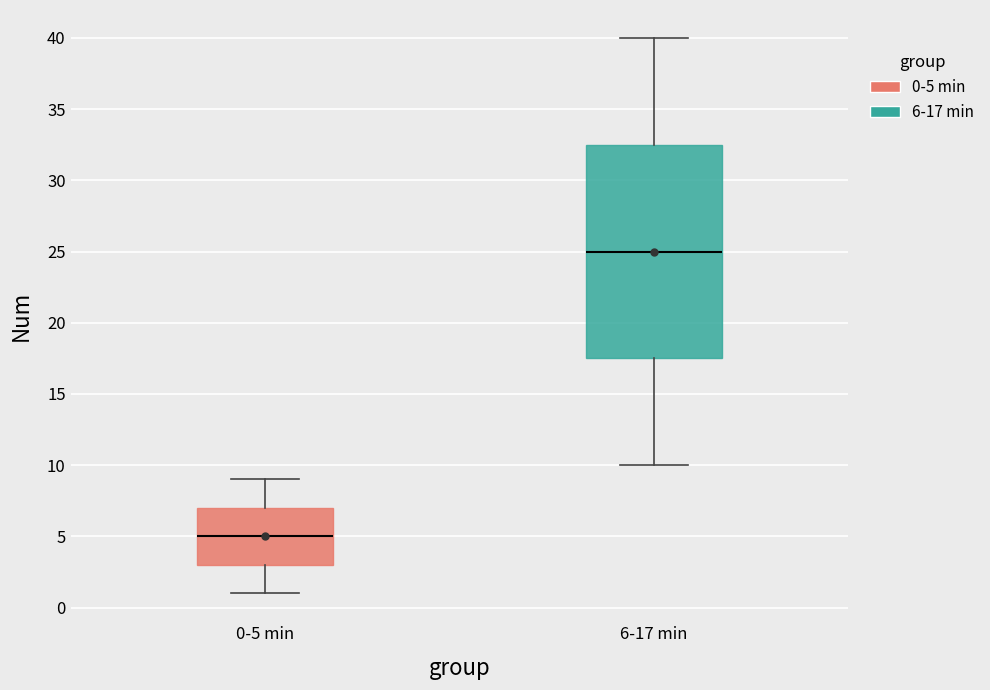

Reading left to right, read every box against the y-axis: the position of its median line, the range the box covers, and the ends of its whiskers. The values are not printed on the chart, so give them approximately, as read against the axis.

0-5 min: median 5.0, box 3.0 to 7.0, whiskers 1.0 to 9.0
6-17 min: median 25.0, box 17.5 to 32.5, whiskers 10.0 to 40.0